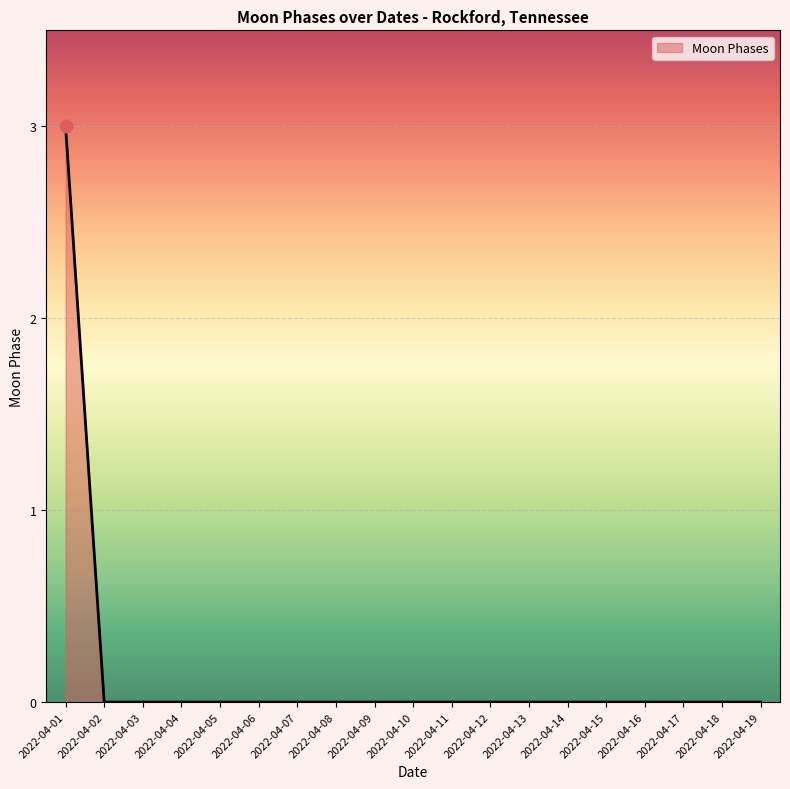

What is the maximum value shown in the chart?

3